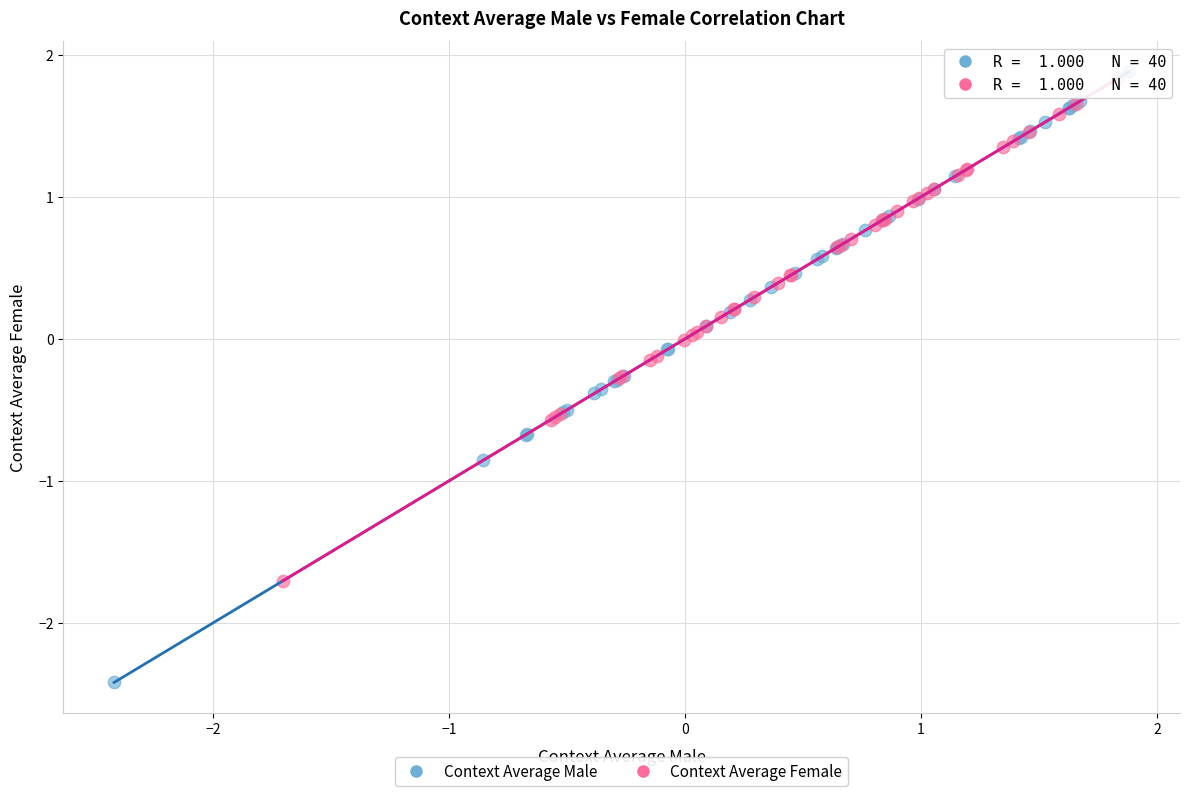

Which series has the widest spread of Y values?

Context Average Male